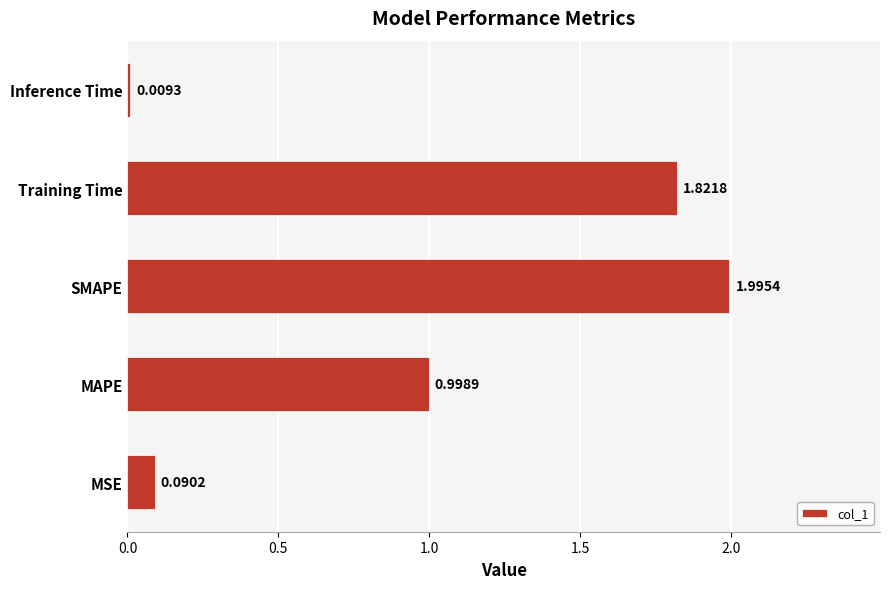

What is the difference between the second highest and second lowest values?

1.7